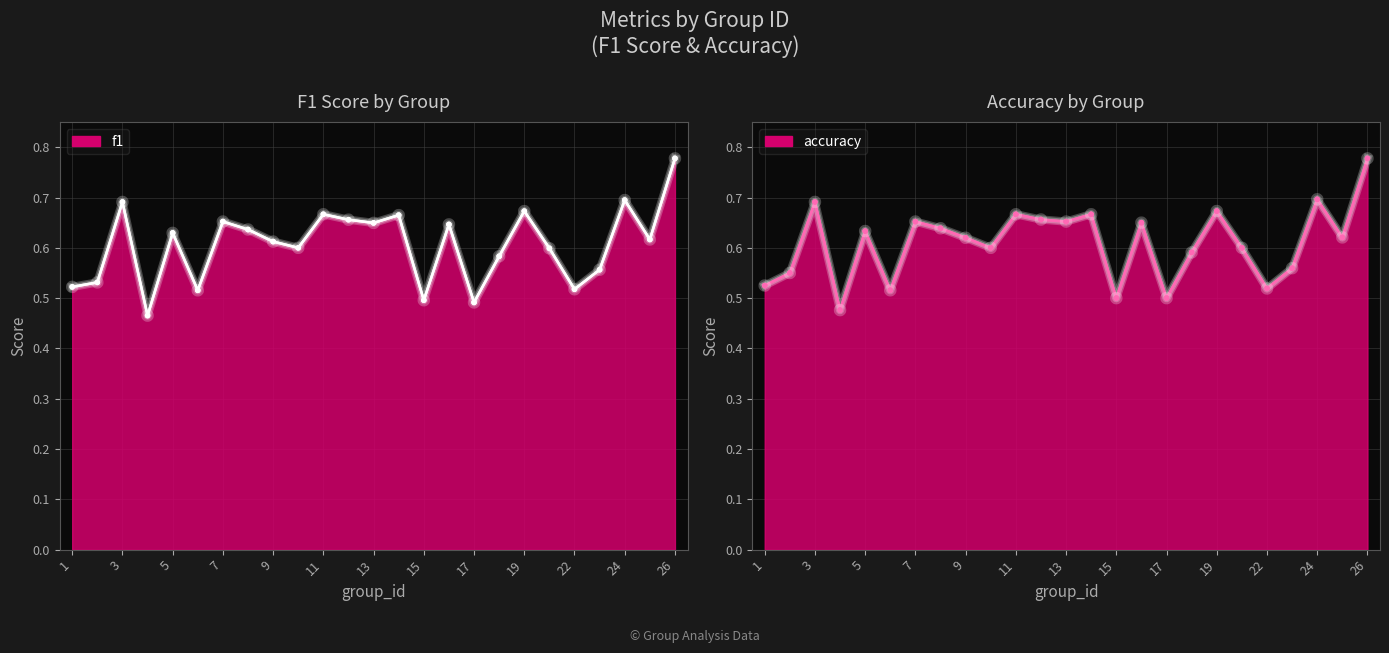

Rank the series by their maximum value, from highest to lowest.

f1, accuracy